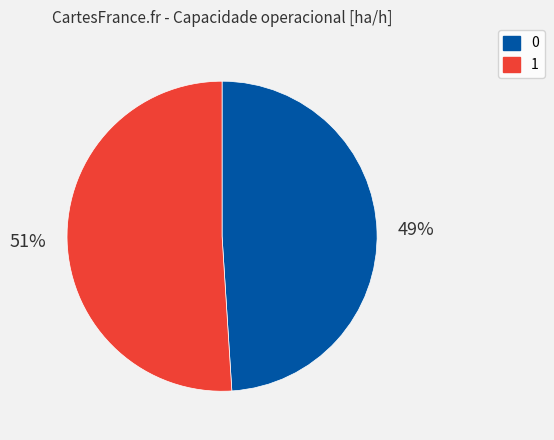

To the nearest percent, what portion does 1 represent?

51%